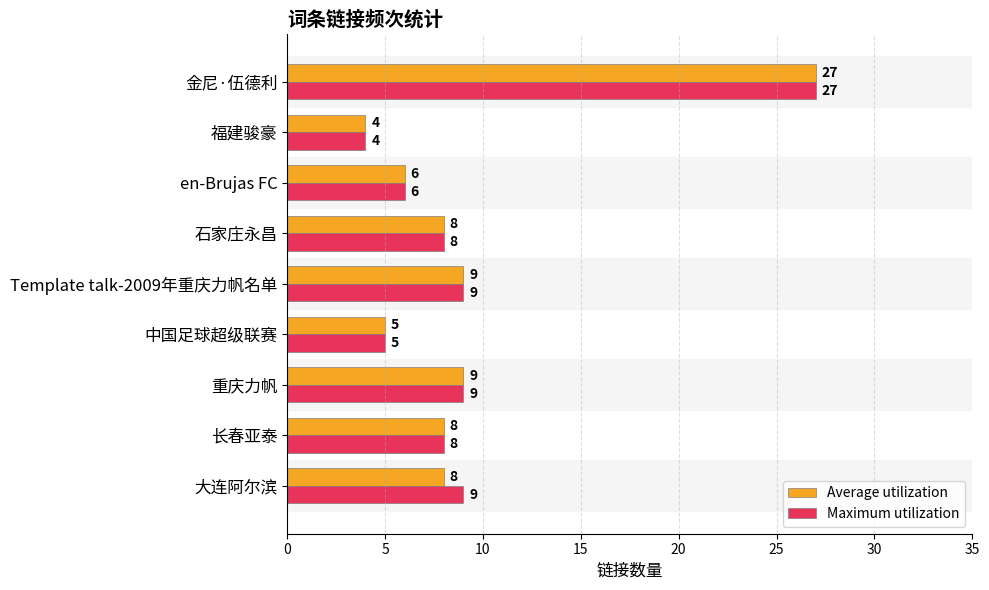

List the series in order of their overall mean, lowest first.

Average utilization, Maximum utilization